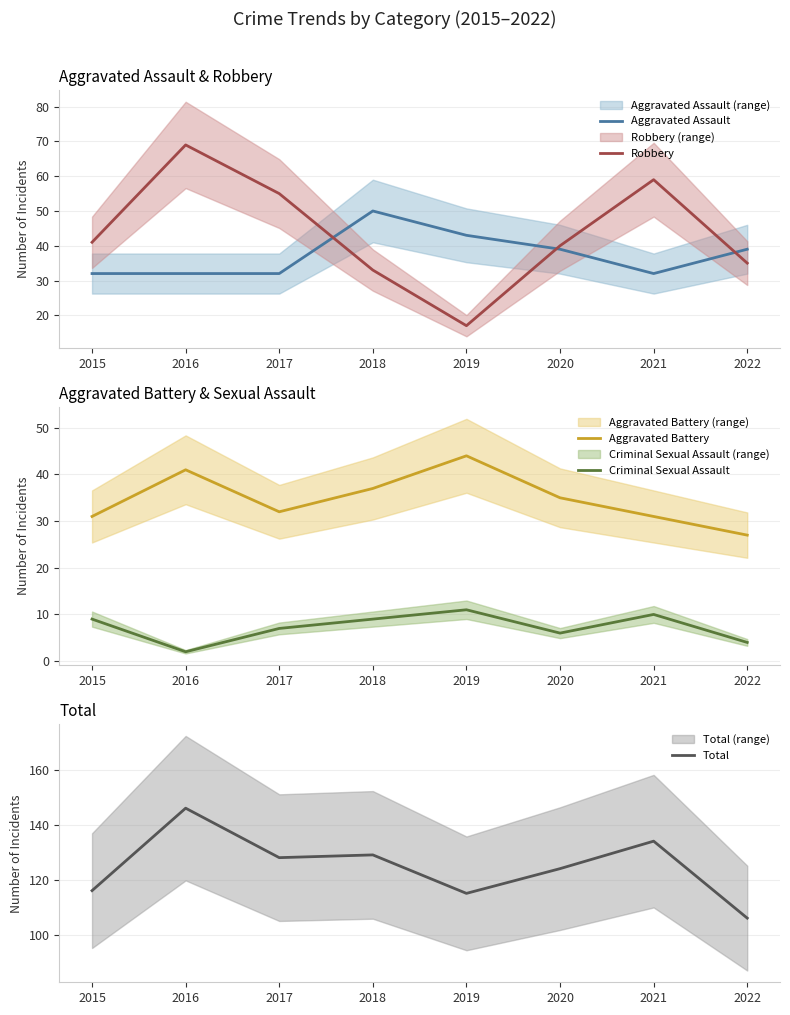

Reading left to right, transcribe all the data shown in this chart.

Aggravated Assault: 32	32	32	50	43	39	32	39
Robbery: 41	69	55	33	17	40	59	35
Aggravated Battery: 31	41	32	37	44	35	31	27
Criminal Sexual Assault: 9	2	7	9	11	6	10	4
Total: 116	146	128	129	115	124	134	106